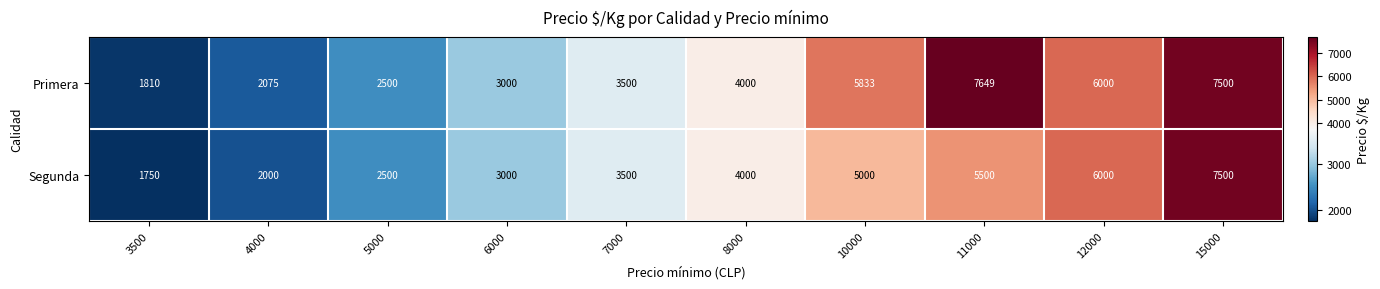

At how many categories does at least one series exceed 7177?

2